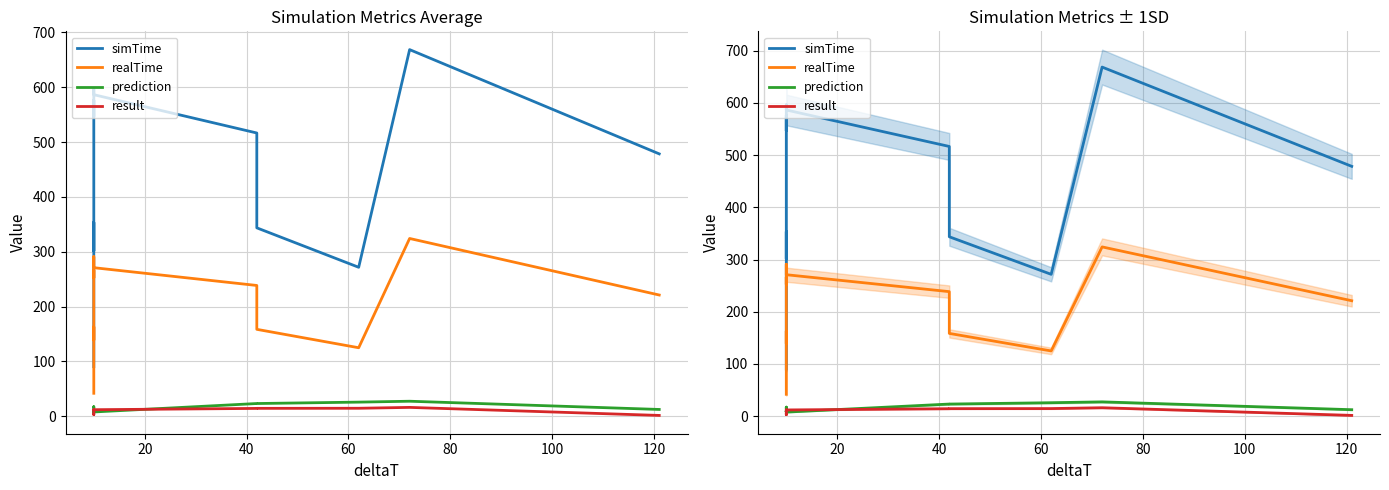

Count the number of data series in this chart.

4